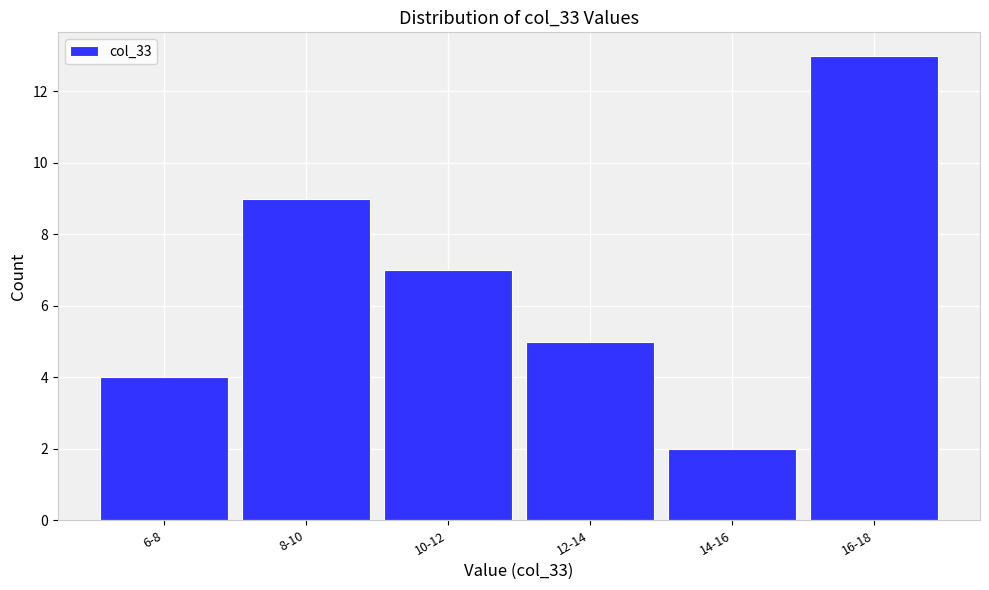

Reading right to left, list all the values displayed in this chart.

16-18=13	14-16=2	12-14=5	10-12=7	8-10=9	6-8=4